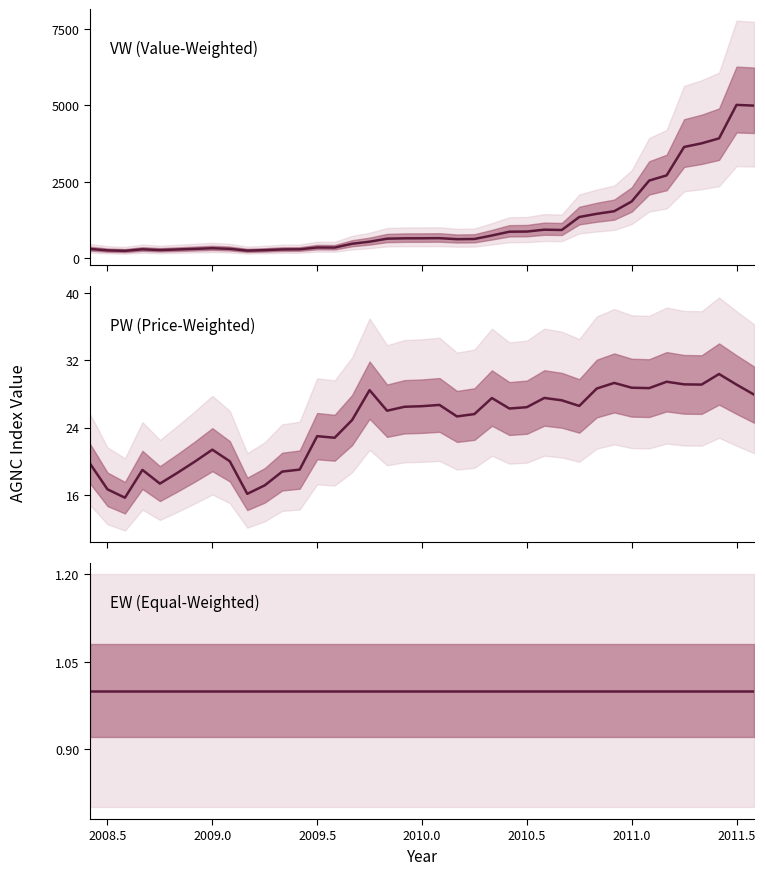

True or false: EW (Equal-Weighted) and PW (Price-Weighted) cross at least once.

False